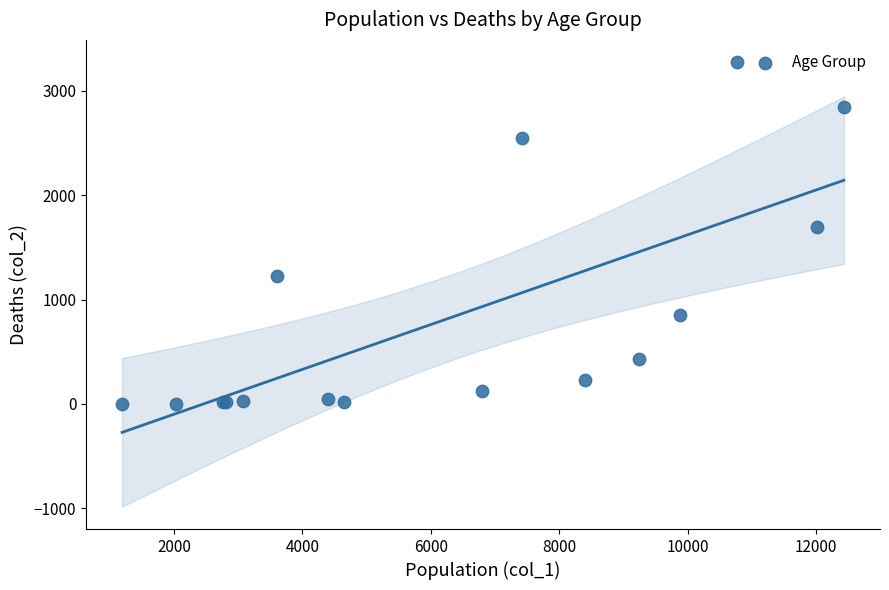

What Y value in the scatter plot is closest to 1638?

1690